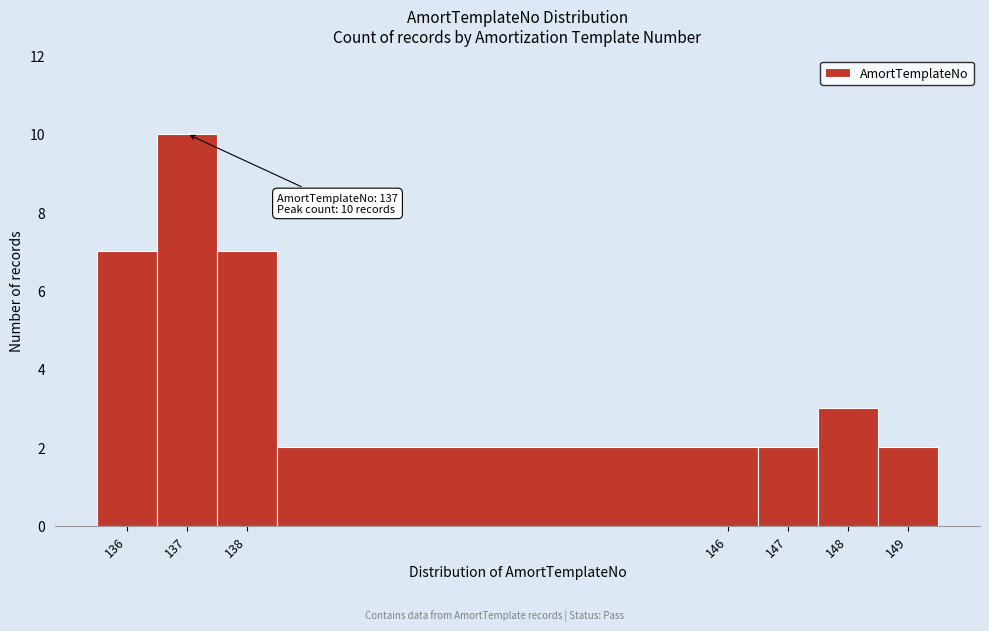

Which range on the x-axis has the tallest bar?

136.5 to 137.5